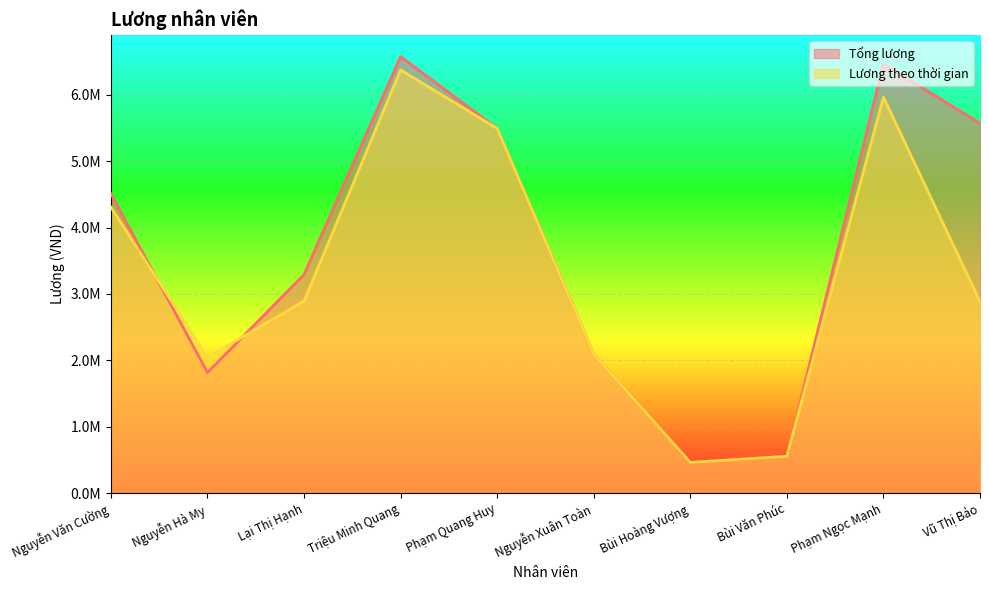

How many data points does each series have?

10